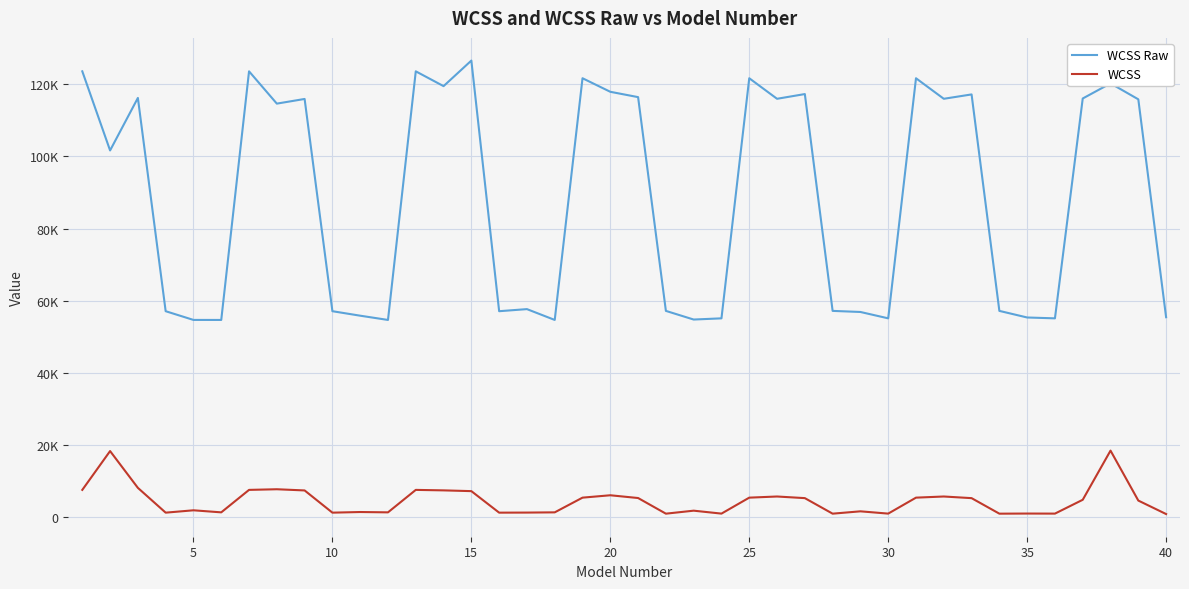

In WCSS, how many points are higher than both neighbors (excluding endpoints)?

12